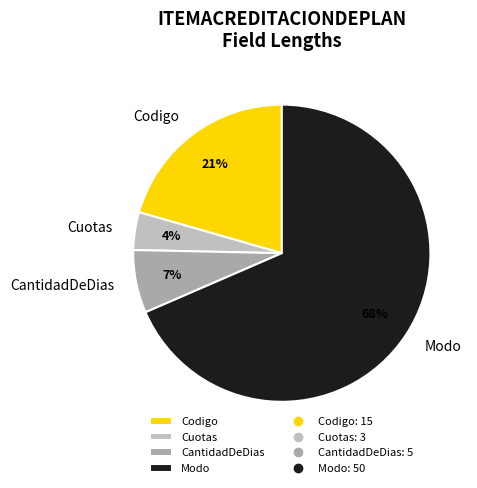

How many slices are in this pie chart?

4